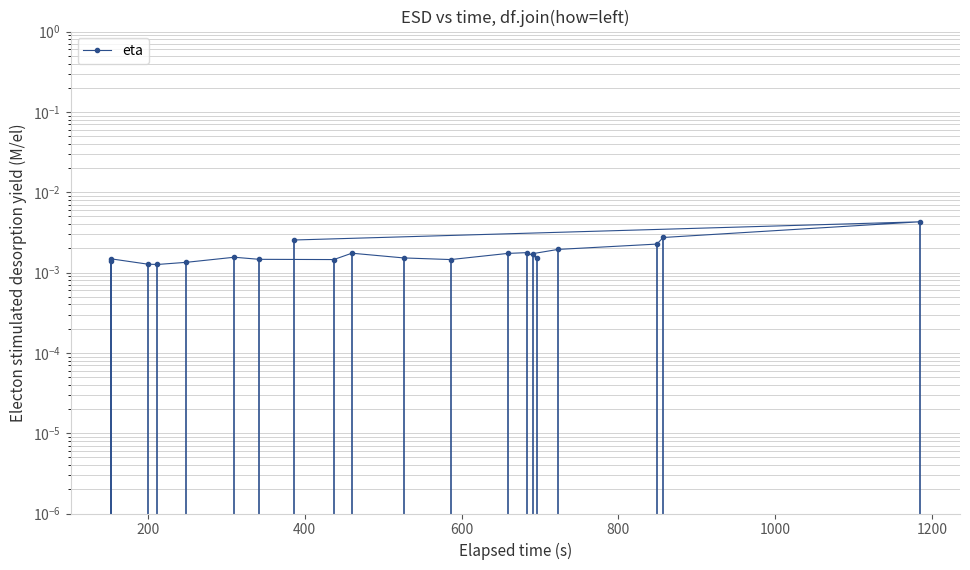

Does the chart display data point markers on the line(s)?

Yes